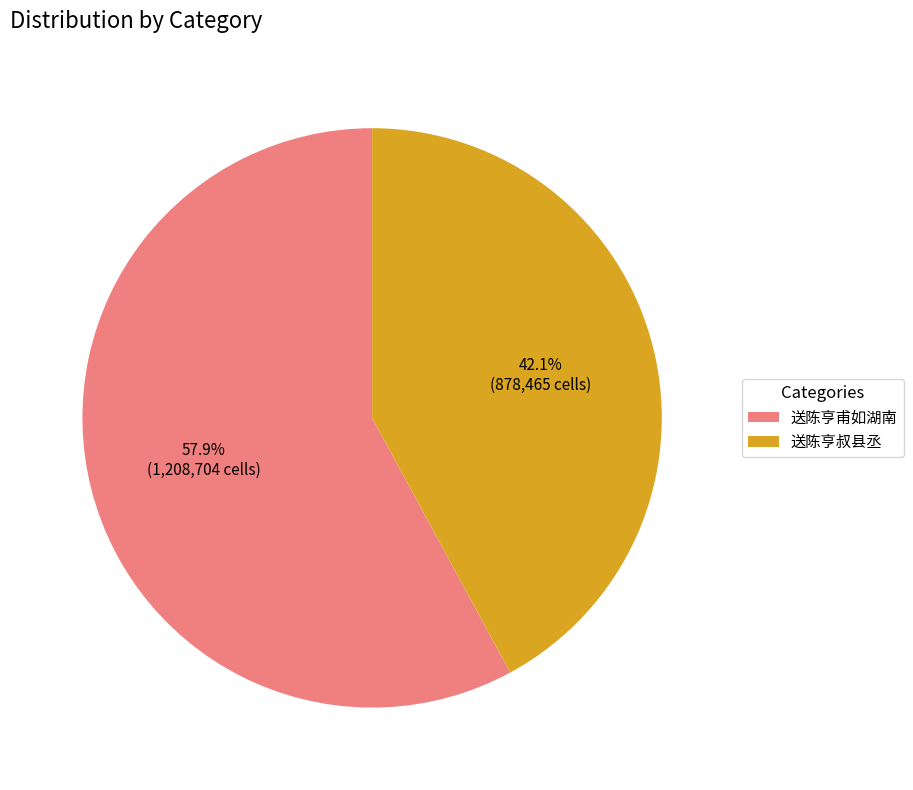

Which category has the biggest portion of the pie?

送陈亨甫如湖南